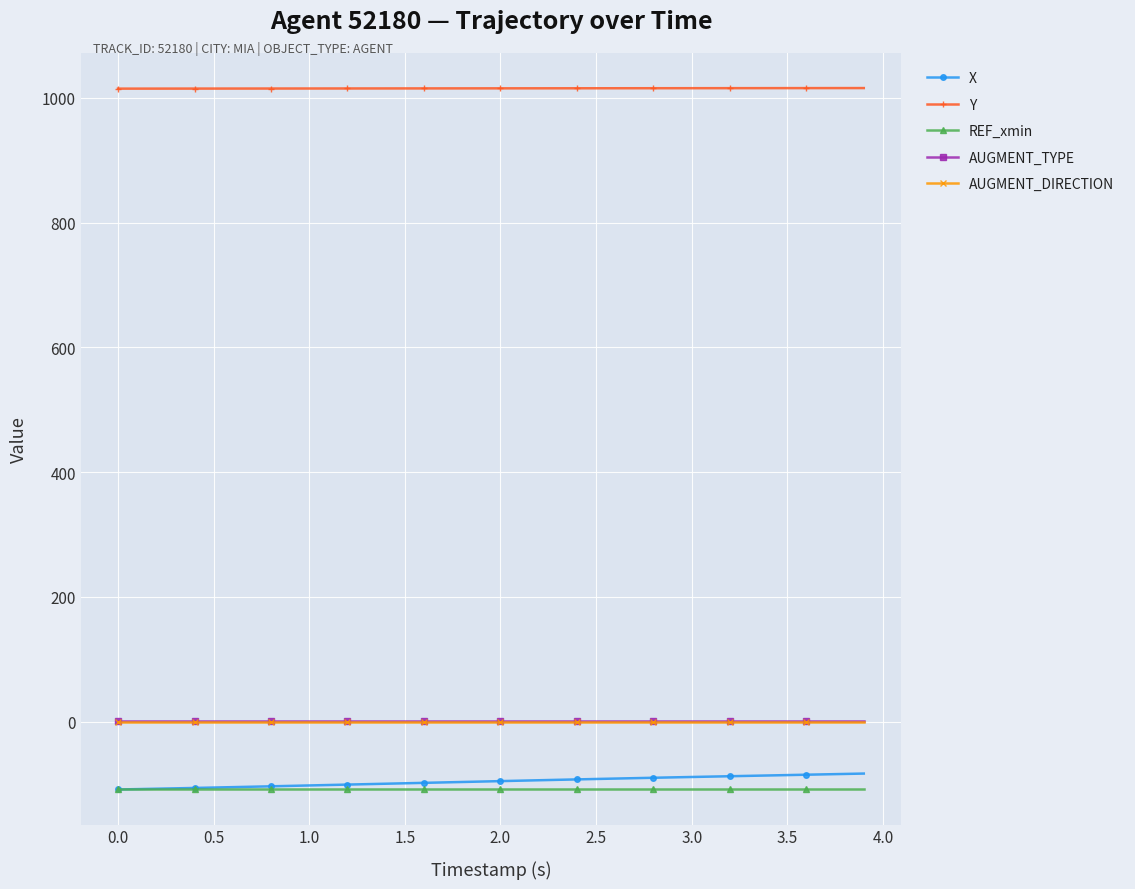

What is the smallest value displayed?

-108.8